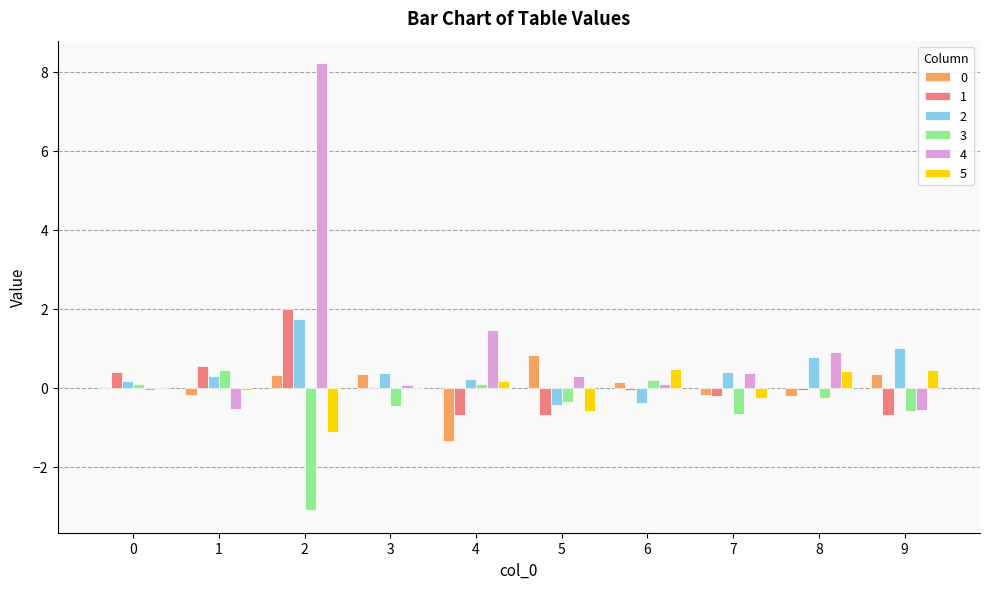

What is the maximum value shown in the chart?

8.2